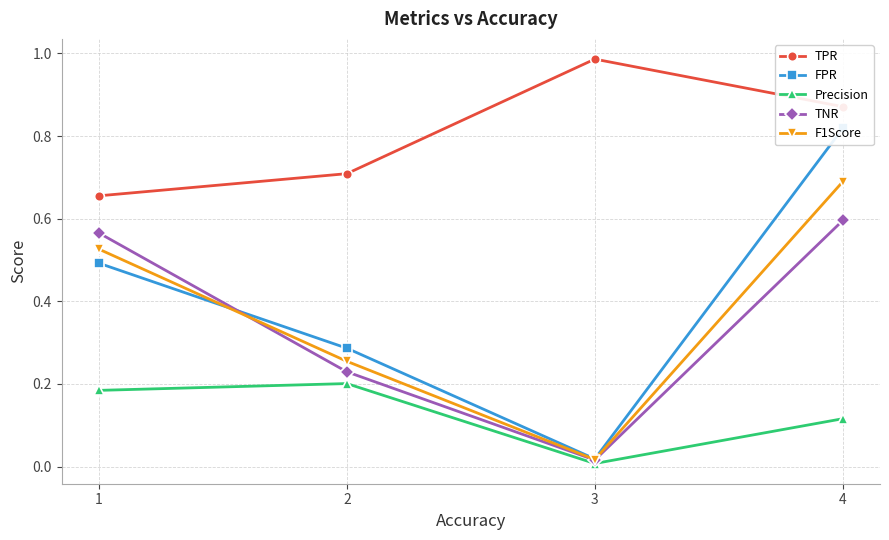

Where is FPR nearest to the value 0?

3